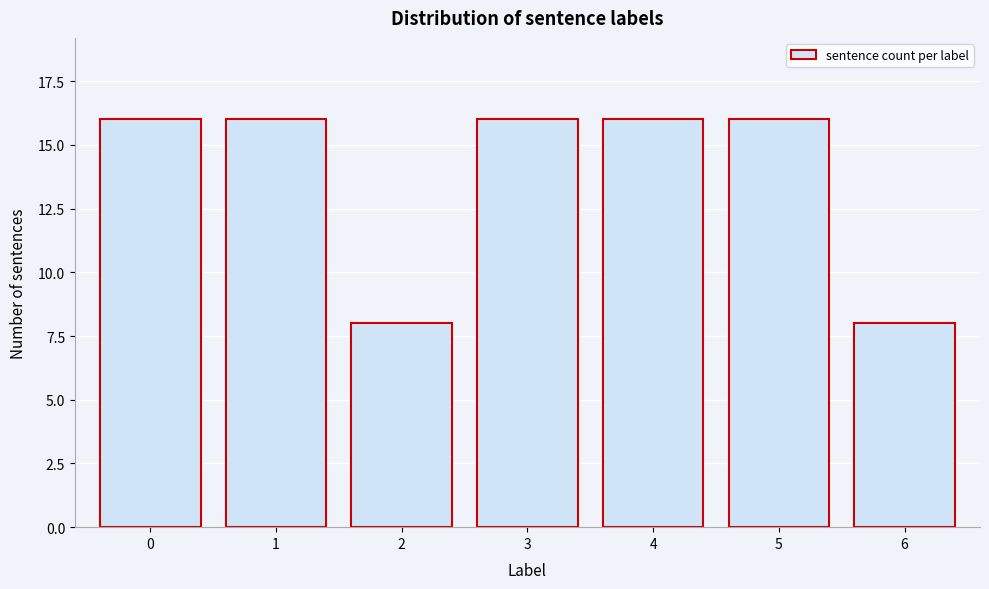

Reading right to left, transcribe all the data shown in this chart.

8	16	16	16	8	16	16